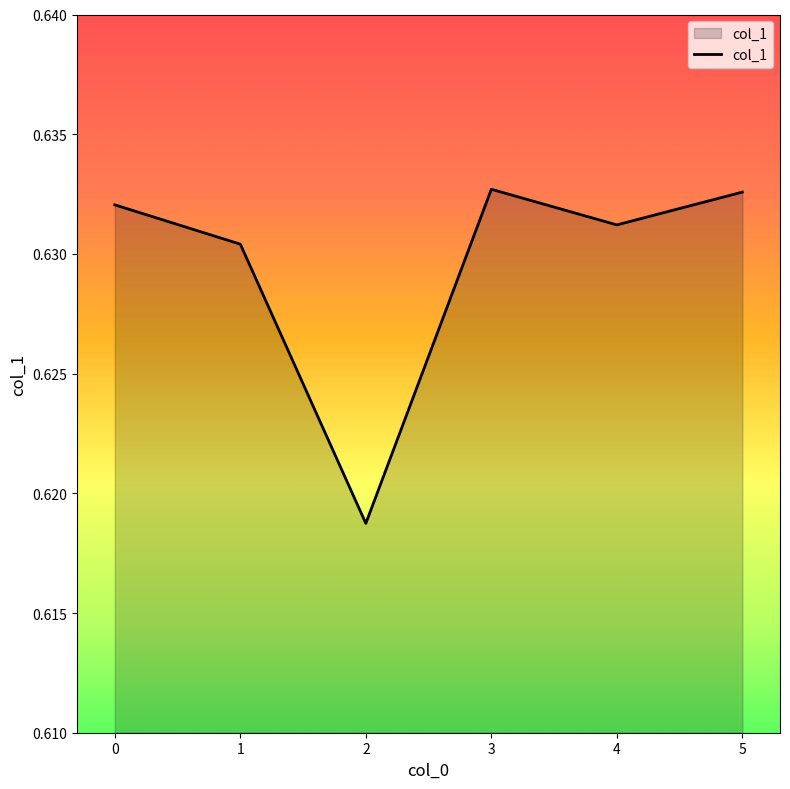

True or false: there are more than 2 points higher than both neighbors.

False